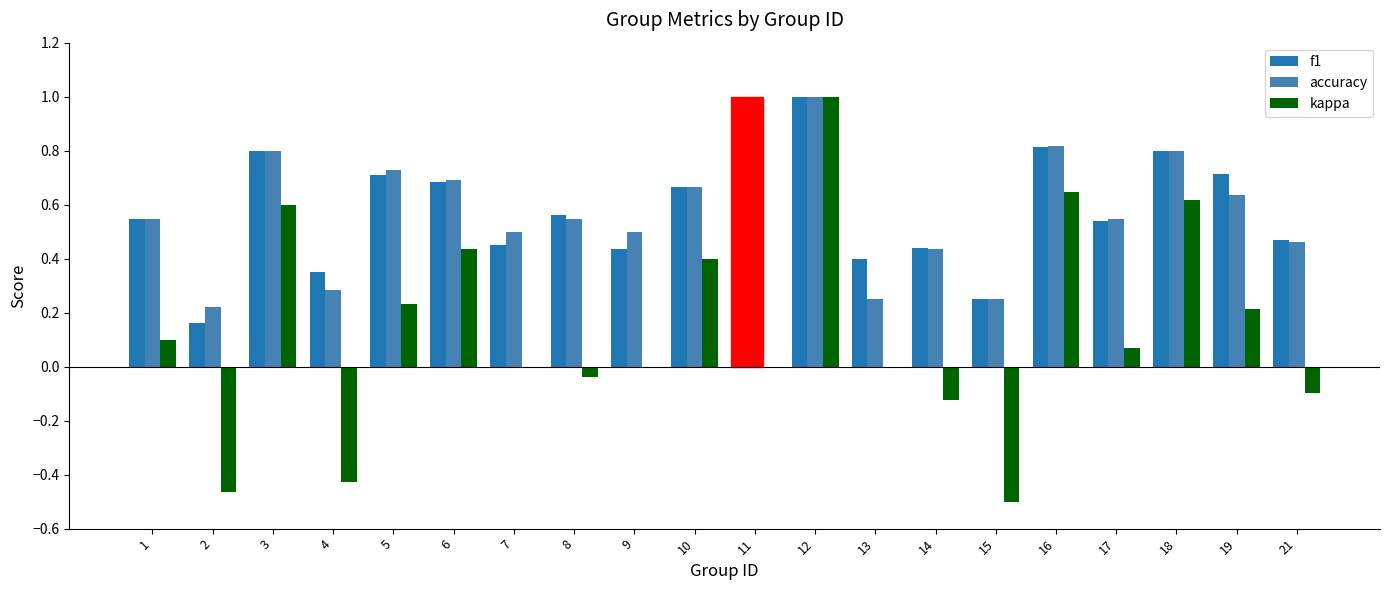

What is the maximum value shown in the chart?

1.0